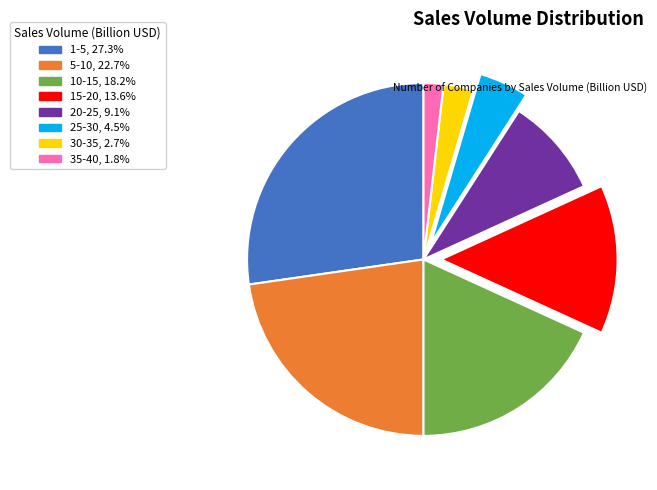

Is there any slice that represents more than half of the pie?

No